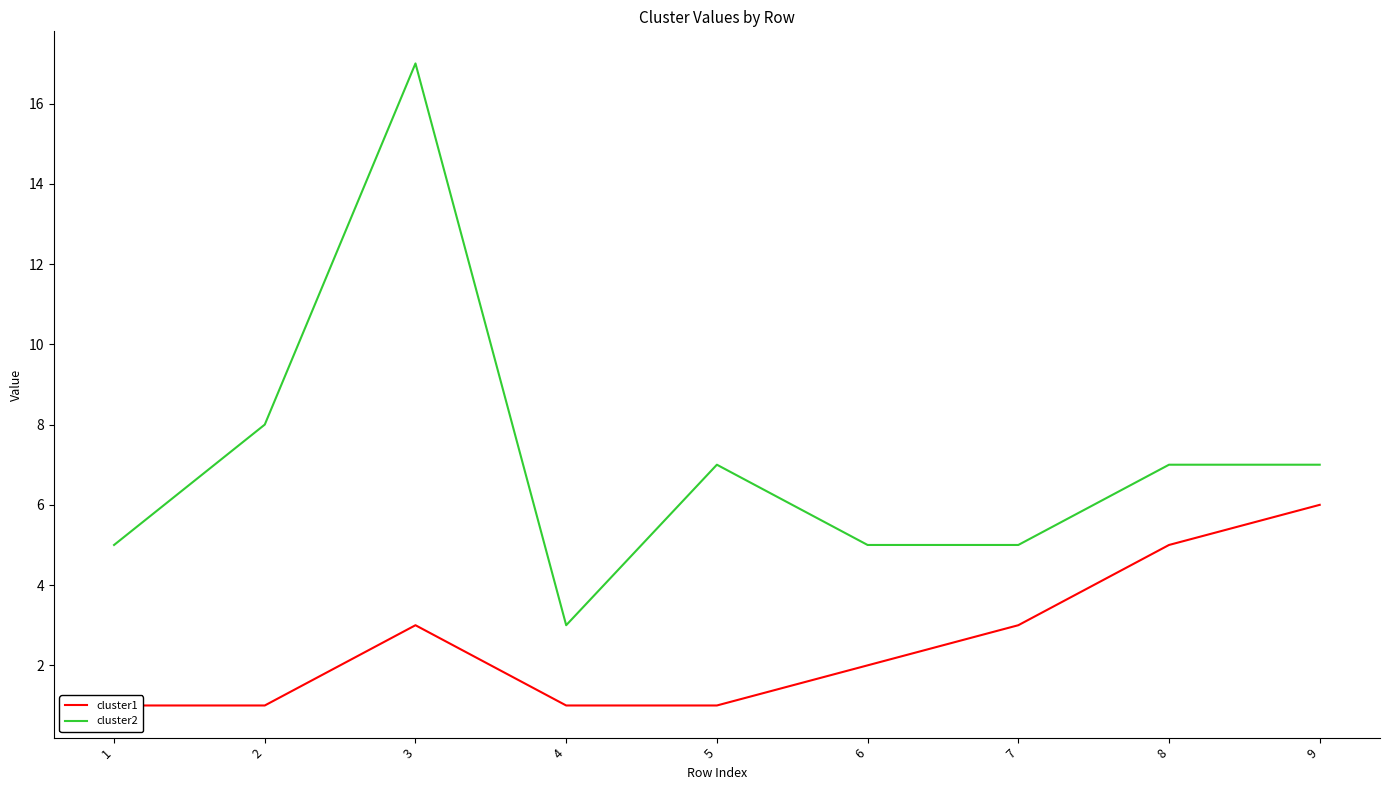

What is the difference between the maximum and minimum values in the cluster2 series?

14